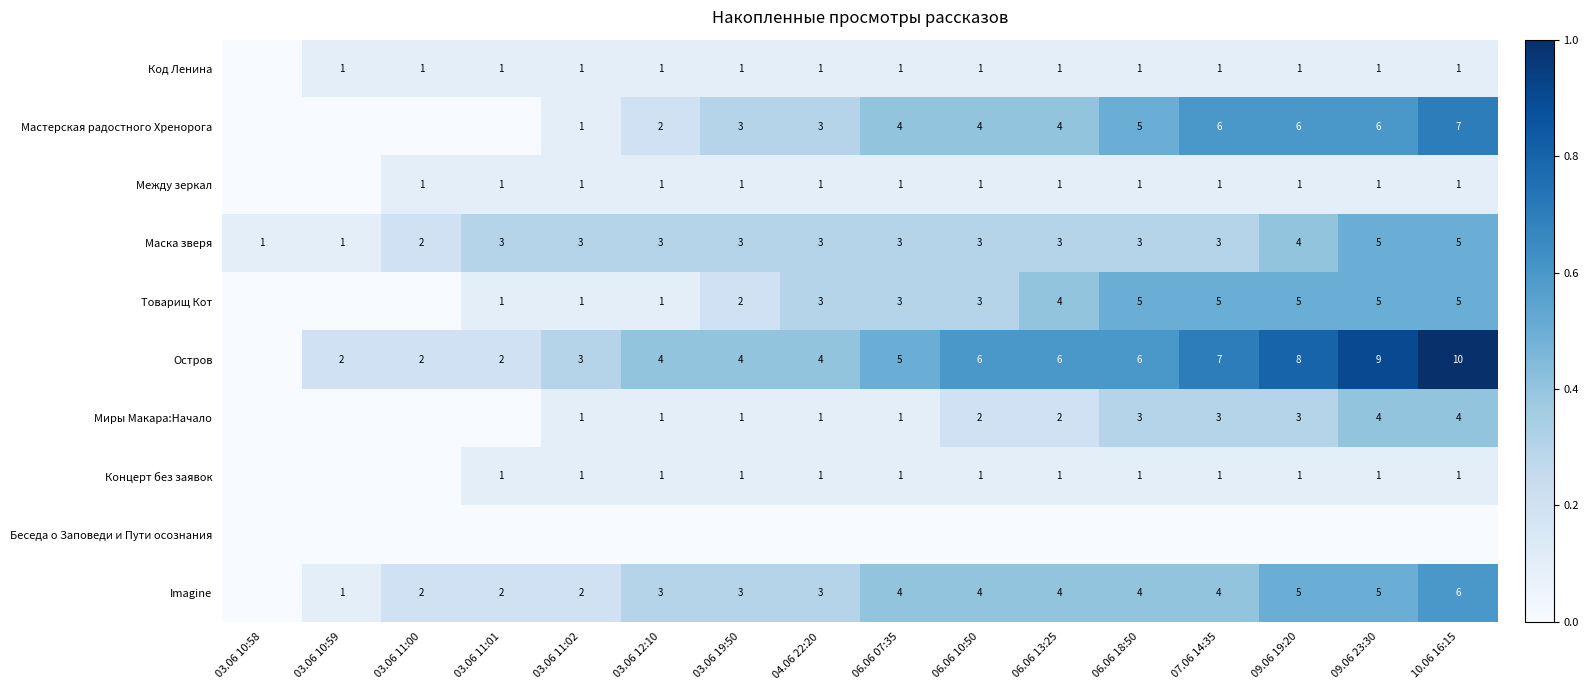

Which has a higher value, 10.06 16:15 or 06.06 07:35?

10.06 16:15